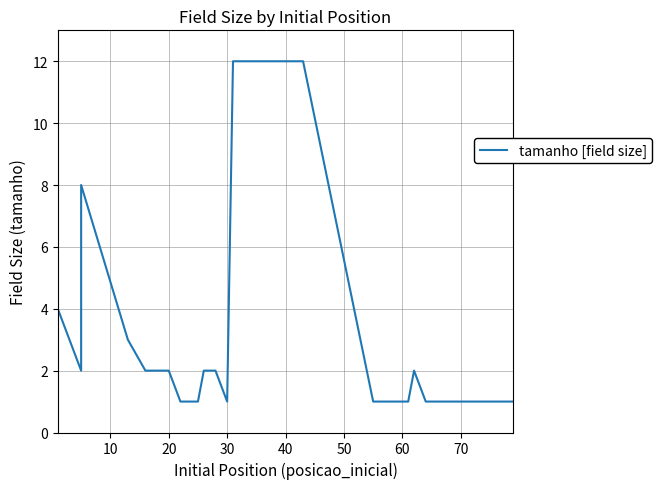

Reading left to right, what are all the values shown in this chart?

4	2	8	3	2	2	2	1	1	1	1	2	2	1	12	12	1	1	1	1	1	1	1	2	1	1	1	1	1	1	1	1	1	1	1	1	1	1	1	1